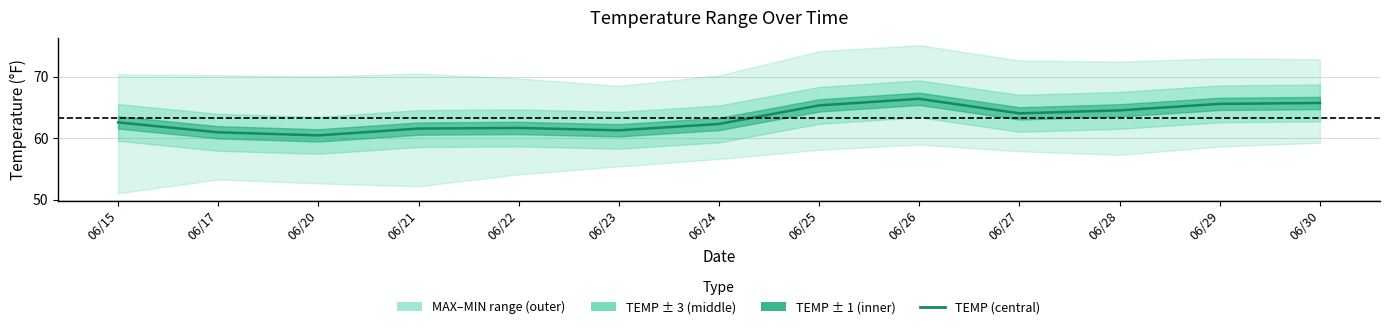

Reading right to left, extract all data points from this chart.

65.7	65.6	64.5	64.0	66.4	65.3	62.3	61.3	61.7	61.6	60.4	60.9	62.6